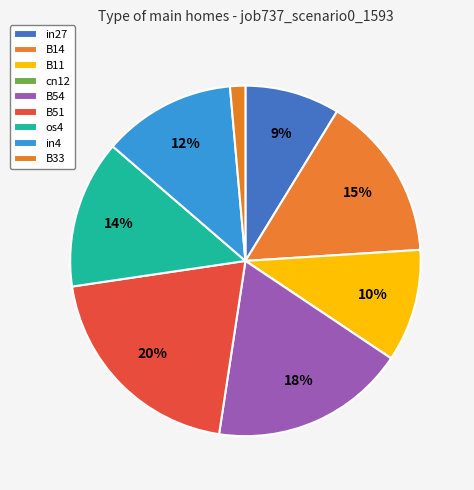

Count the number of slices in the pie.

9